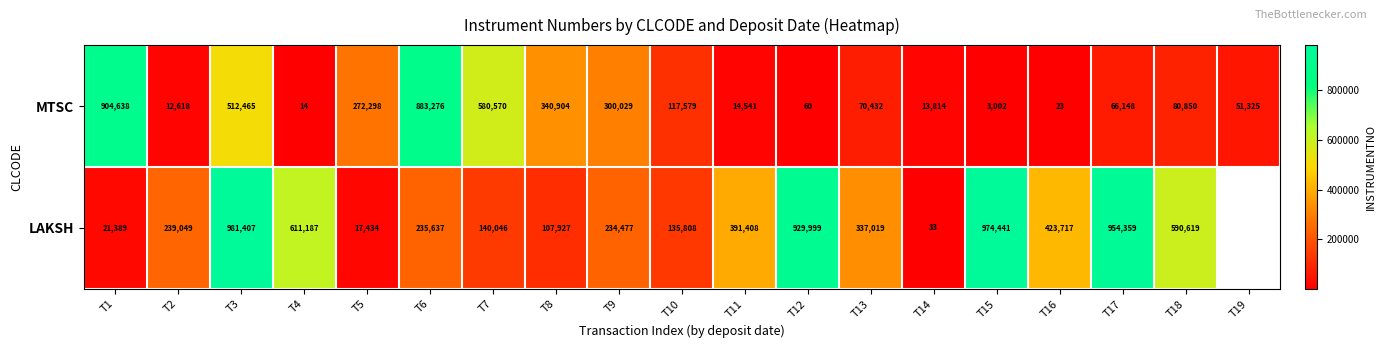

At which category is the sum across all series the highest?

T3